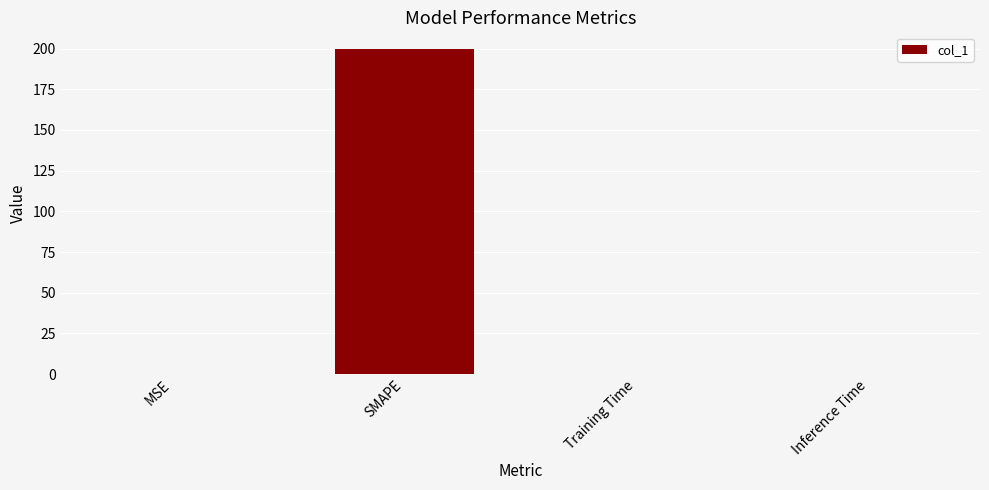

At which category does the chart reach its peak across all series?

SMAPE